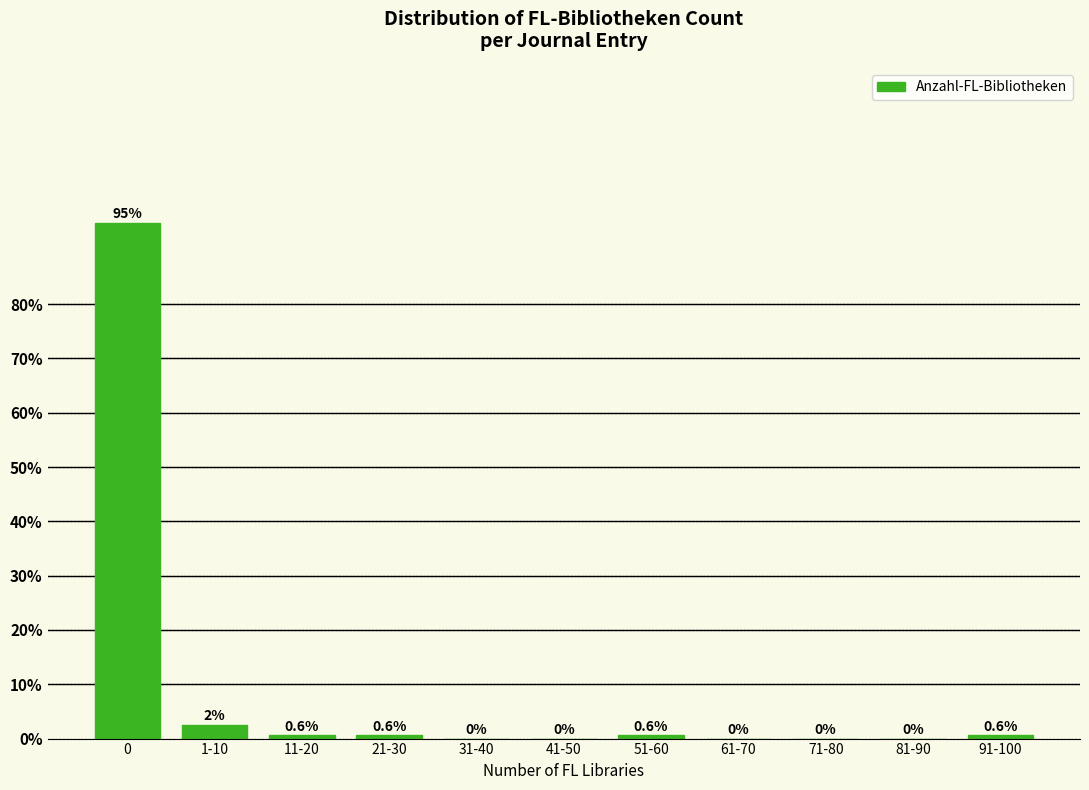

Reading left to right, what are all the values shown in this chart?

0=95.0	1-10=2.5	11-20=0.6	21-30=0.6	31-40=0.0	41-50=0.0	51-60=0.6	61-70=0.0	71-80=0.0	81-90=0.0	91-100=0.6